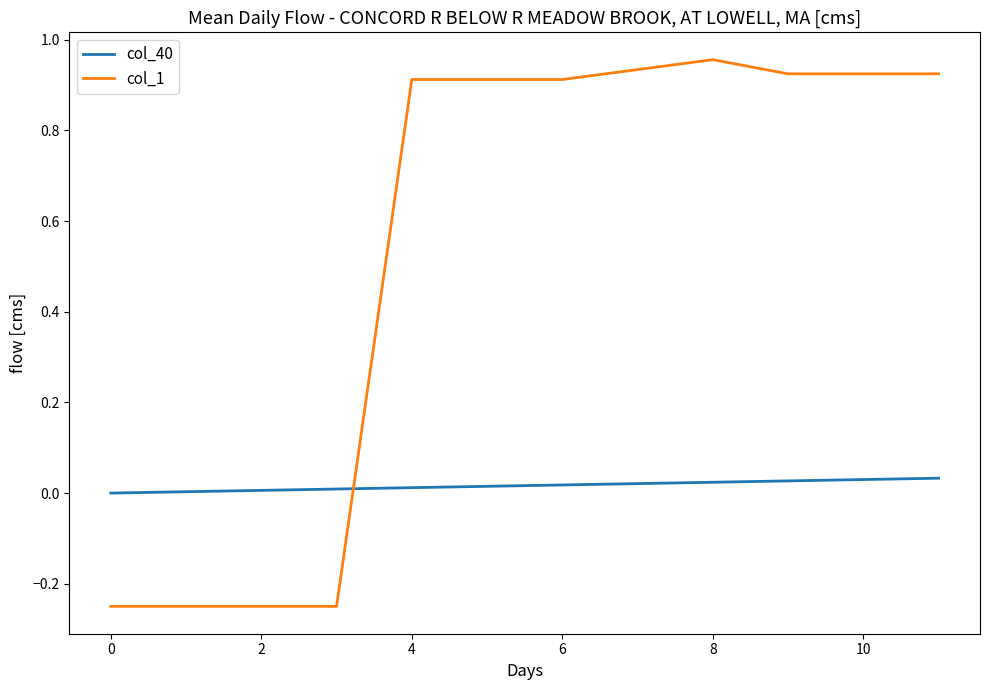

True or false: col_1 and col_40 cross at least once.

True